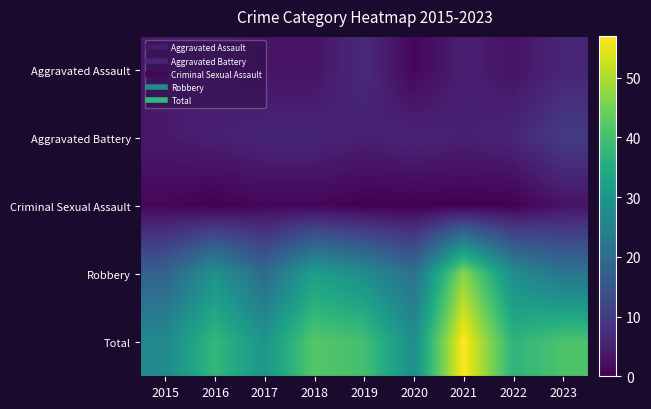

Reading right to left, transcribe all the data shown in this chart.

Aggravated Assault: 2023=6	2022=3	2021=5	2020=1	2019=7	2018=3	2017=3	2016=4	2015=4
Aggravated Battery: 2023=10	2022=6	2021=5	2020=6	2019=5	2018=6	2017=6	2016=5	2015=4
Criminal Sexual Assault: 2023=3	2022=0	2021=0	2020=0	2019=0	2018=1	2017=1	2016=0	2015=1
Robbery: 2023=22	2022=28	2021=47	2020=21	2019=28	2018=32	2017=20	2016=29	2015=18
Total: 2023=41	2022=37	2021=57	2020=28	2019=40	2018=42	2017=30	2016=38	2015=27